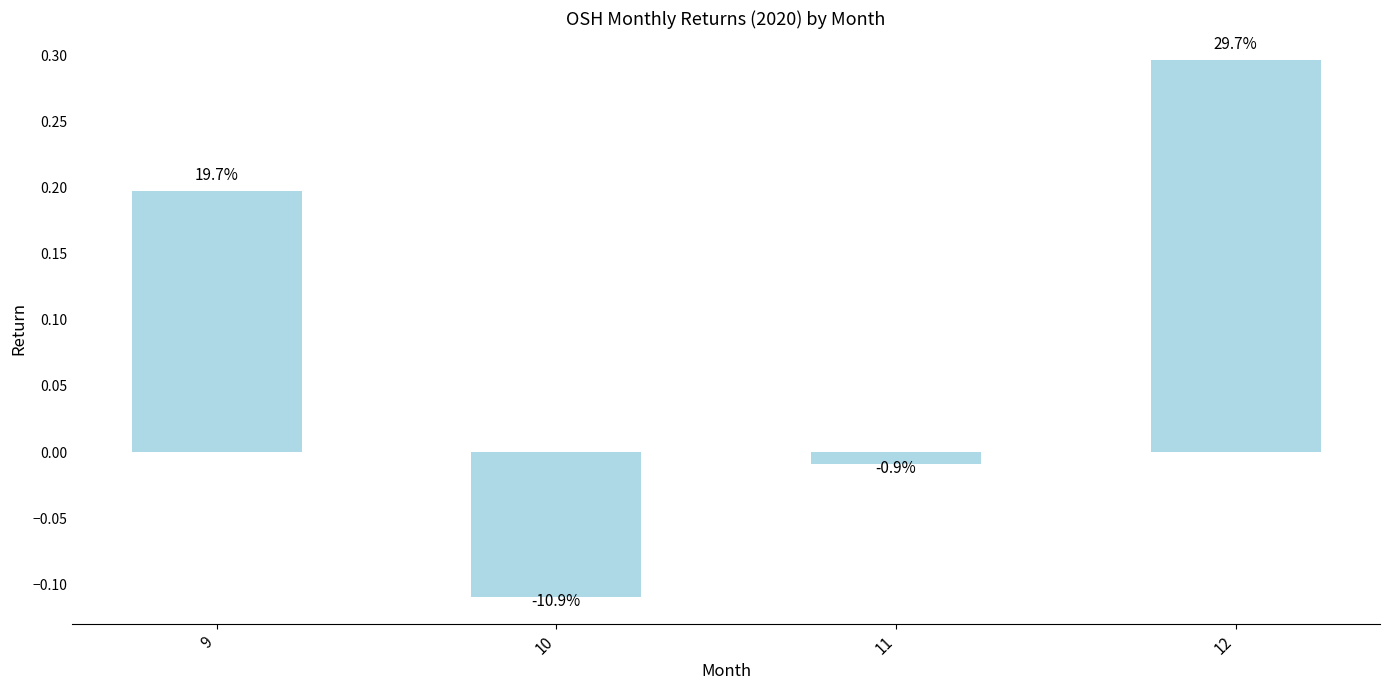

True or false: the data shows 0.1 at 9.

False